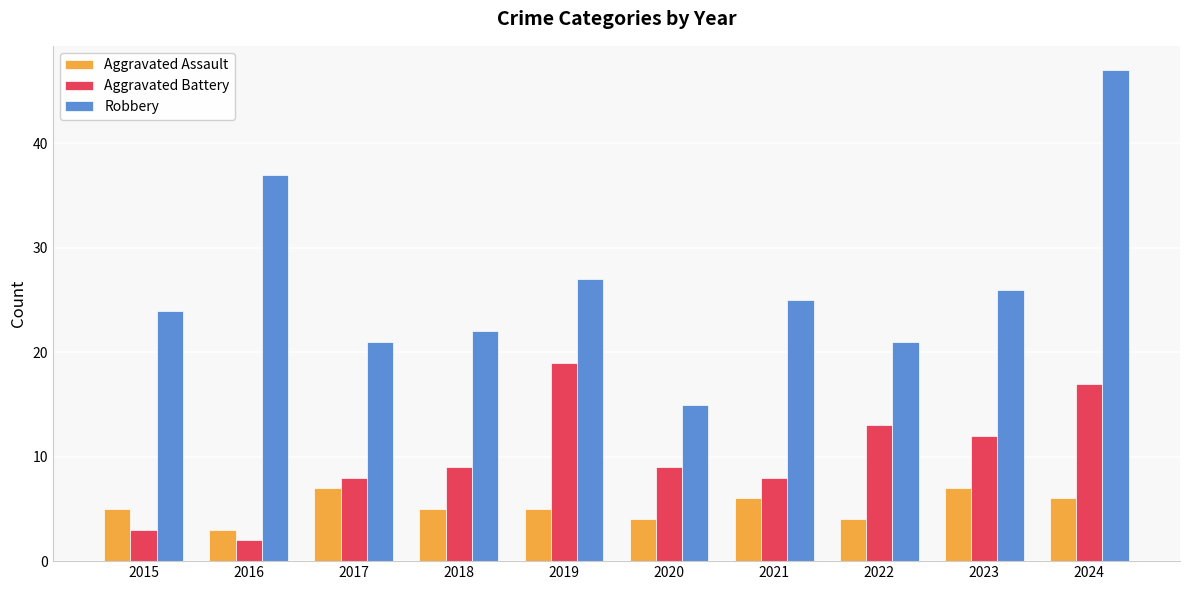

List the series in order of their peak value, lowest first.

Aggravated Assault, Aggravated Battery, Robbery